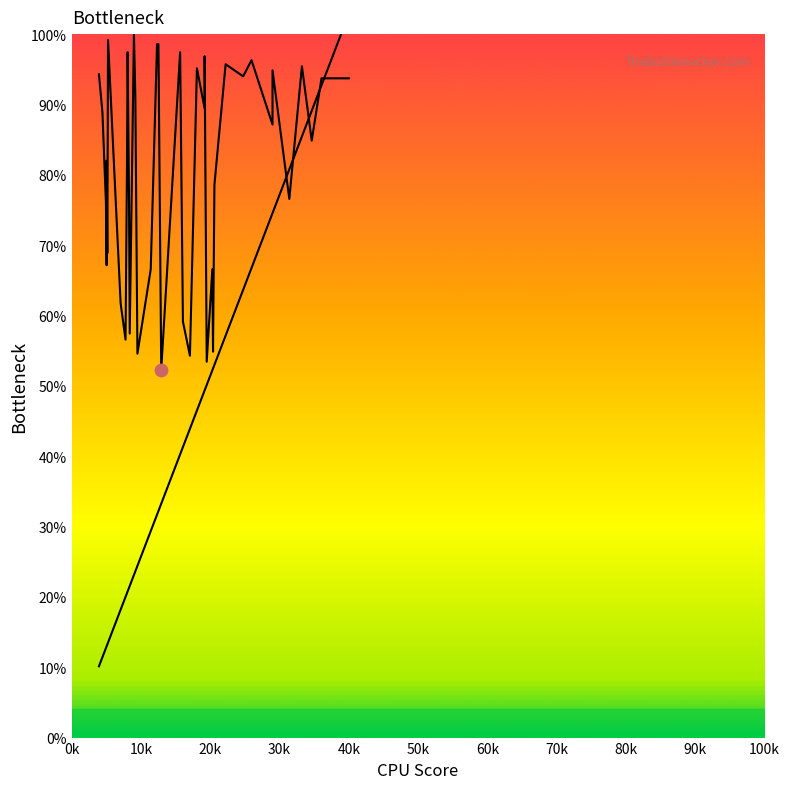

Is the value of y at 90k greater than the value of x' at 28?

Yes